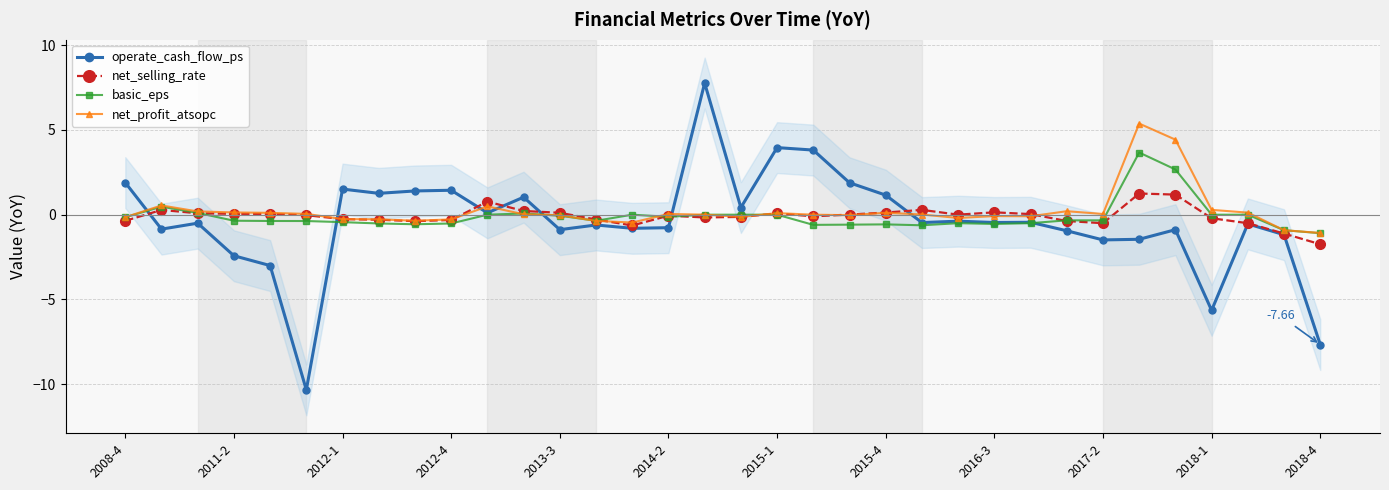

What are all the series names shown in the legend?

operate_cash_flow_ps, net_selling_rate, basic_eps, net_profit_atsopc